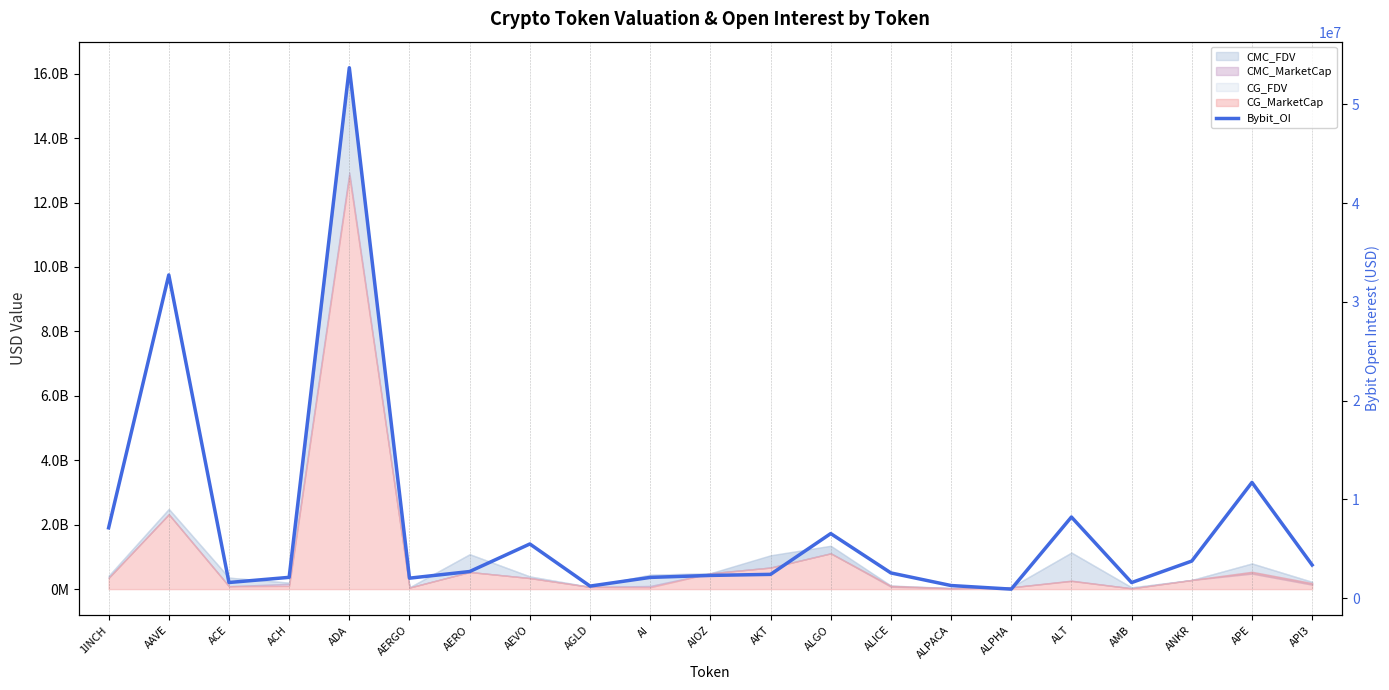

List the labels in order of value, smallest first.

ALPHA, AGLD, ALPACA, AMB, ACE, AERGO, AI, ACH, AIOZ, AKT, ALICE, AERO, API3, ANKR, AEVO, ALGO, 1INCH, ALT, APE, AAVE, ADA